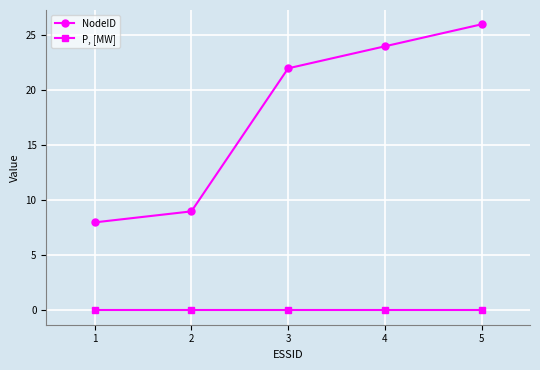

What is the difference between the highest and lowest values at 4?

24